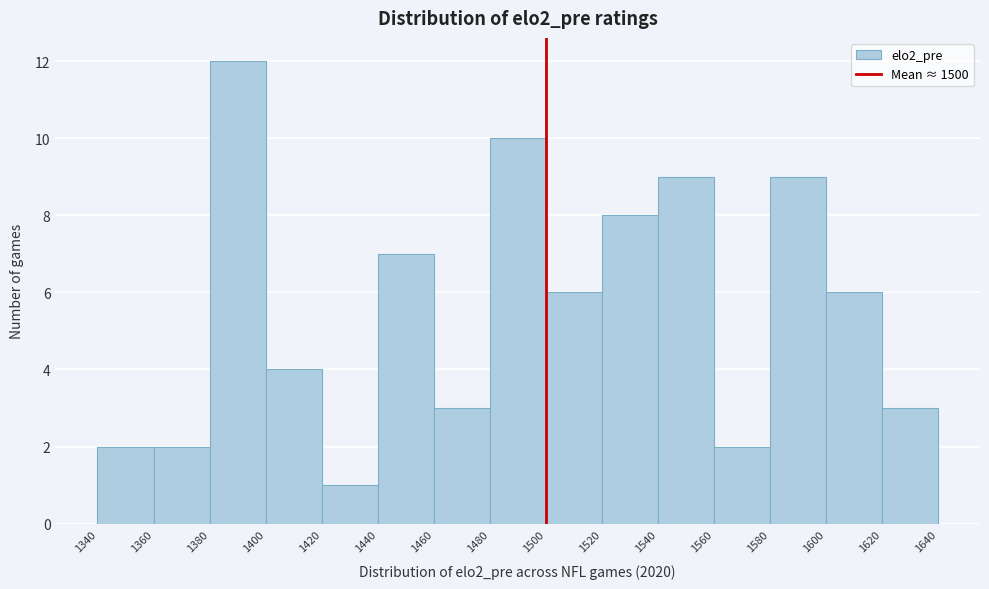

Reading left to right, transcribe this chart: for each bar, give the range it covers on the x-axis and its height. The values are not printed on the chart, so give them approximately, as read against the axis.

1340 to 1360: 2
1360 to 1380: 2
1380 to 1400: 12
1400 to 1420: 4
1420 to 1440: 1
1440 to 1460: 7
1460 to 1480: 3
1480 to 1500: 10
1500 to 1520: 6
1520 to 1540: 8
1540 to 1560: 9
1560 to 1580: 2
1580 to 1600: 9
1600 to 1620: 6
1620 to 1640: 3